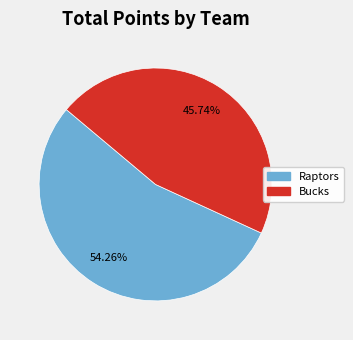

Is there a majority slice in this chart?

Yes